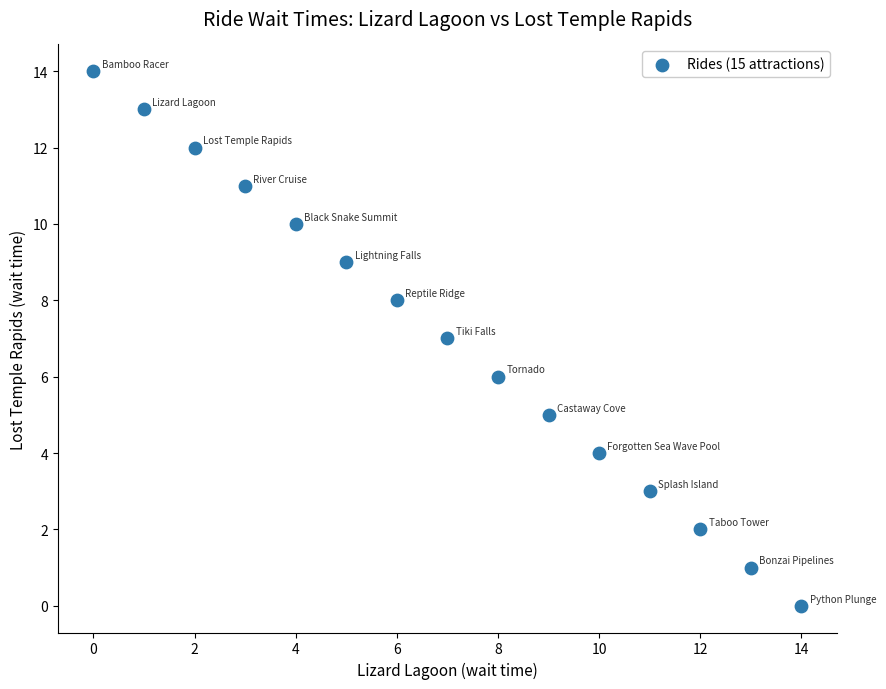

What is the range of Y values (max minus min)?

14